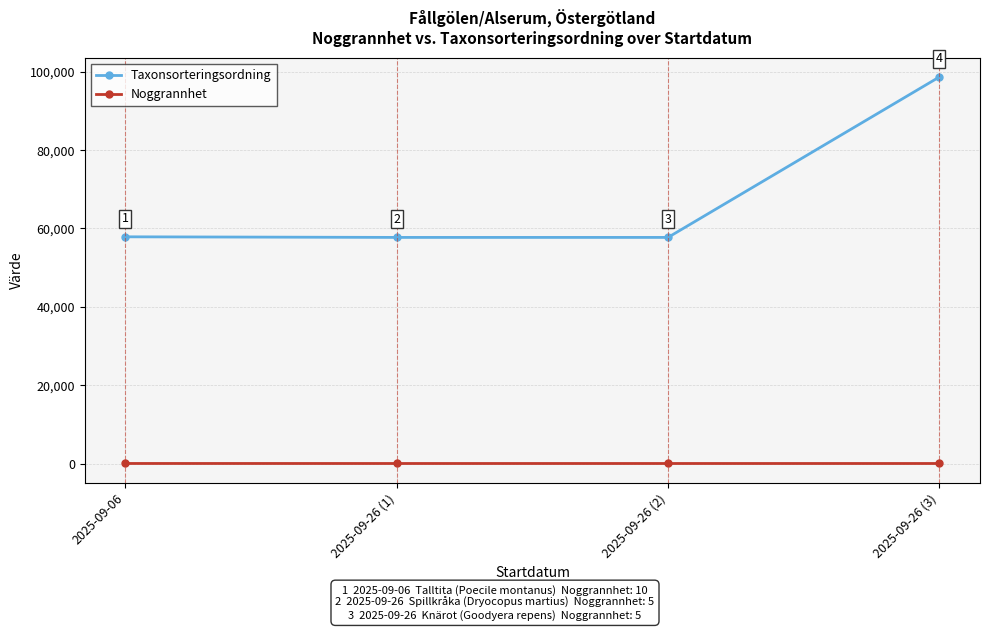

Which category has the highest value in the Noggrannhet series?

2025-09-06